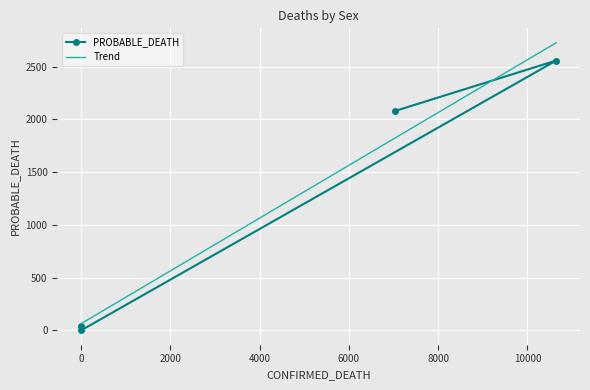

True or false: PROBABLE_DEATH and Trend cross at least once.

True